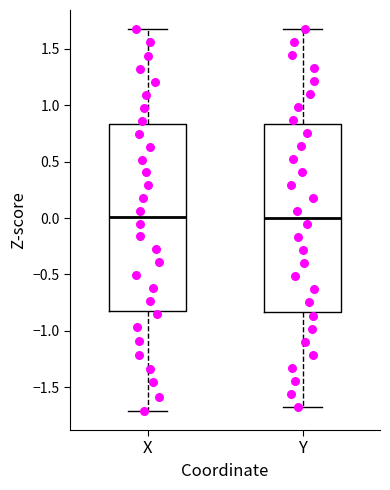

Where does the median line of the box for Y sit on the y-axis? The values are not printed on the chart, so give them approximately, as read against the axis.

0.00